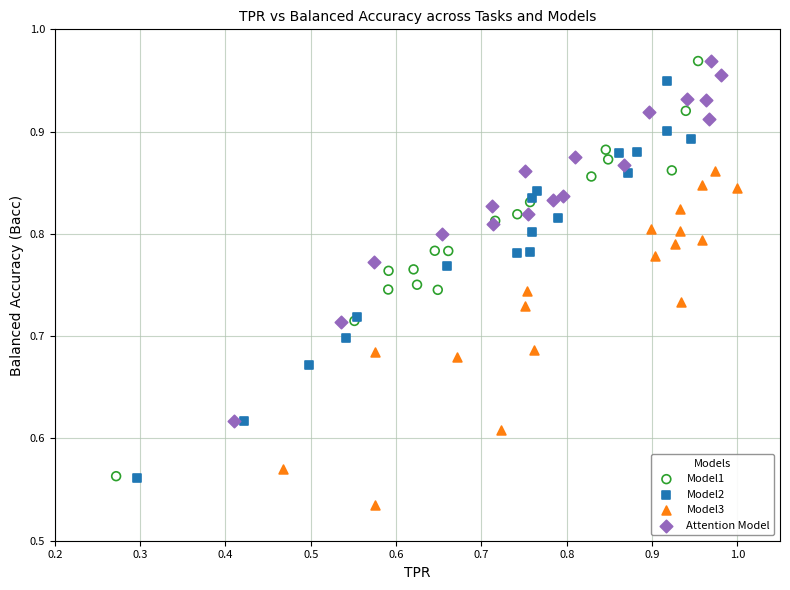

Which series has the largest Y range (max minus min)?

Model1